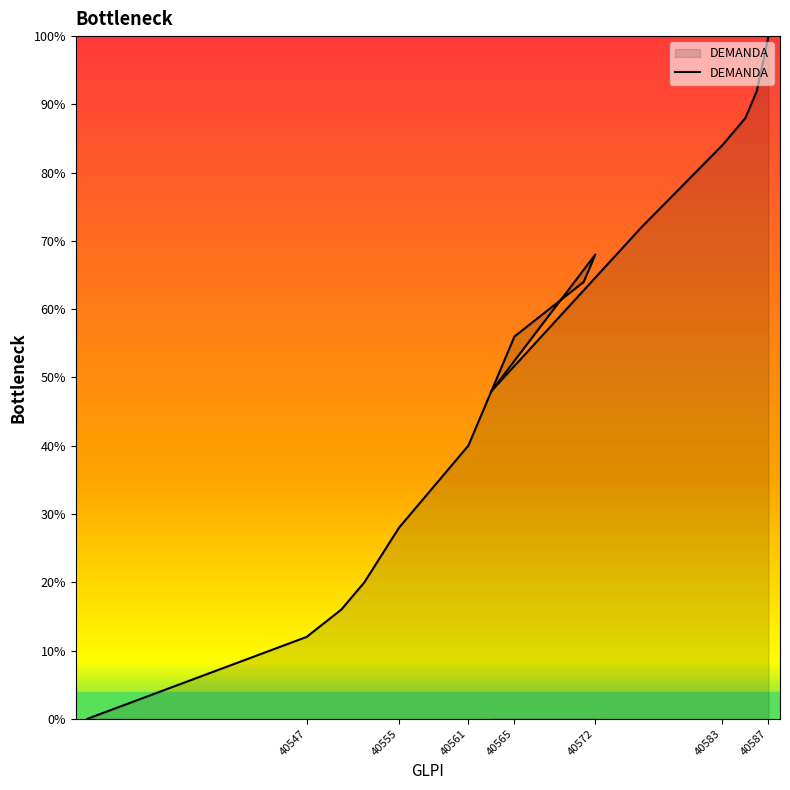

How many lines are shown in the chart?

1